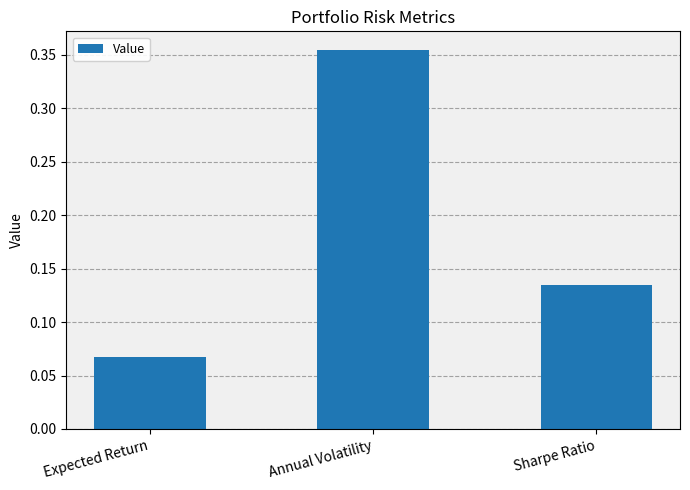

What position from the left is Sharpe Ratio?

3